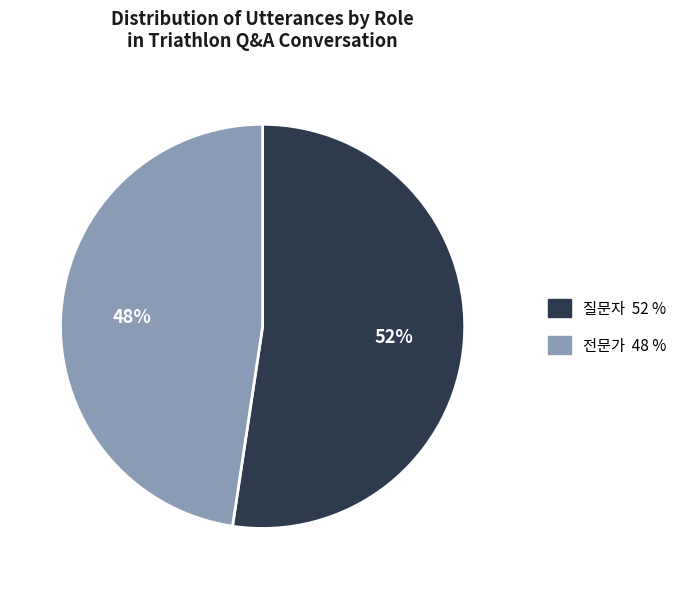

Between 질문자 and 전문가, which is larger?

질문자